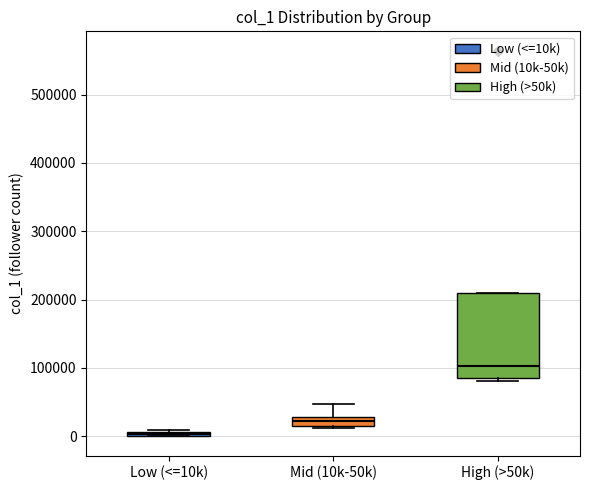

Comparing the boxes themselves (not the whiskers), which one is the tallest?

High (>50k)